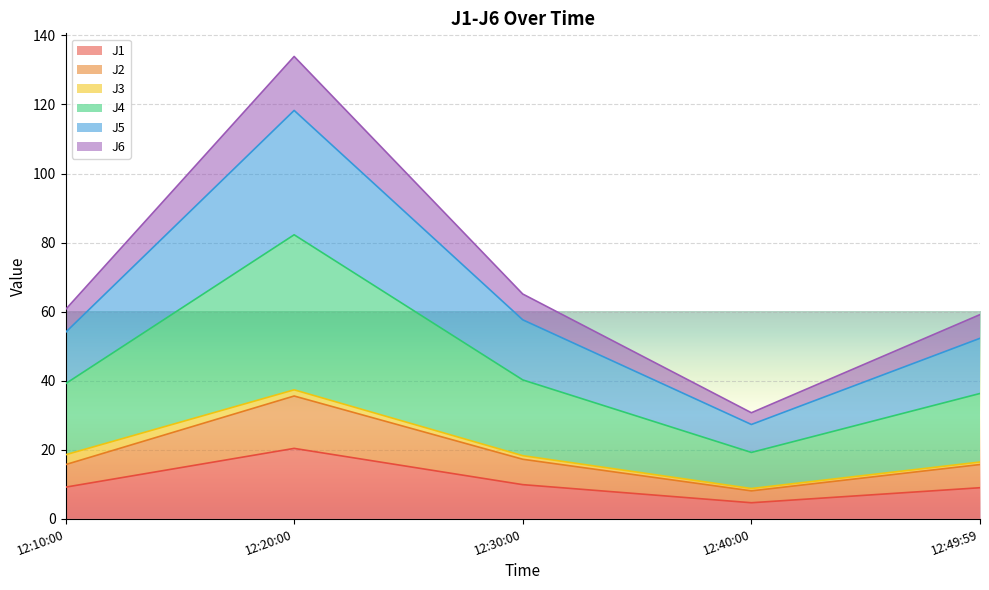

At which category is the sum across all series the highest?

12:20:00